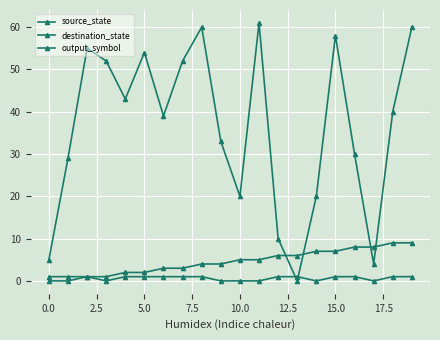

How many positive values does the destination_state series have?

19